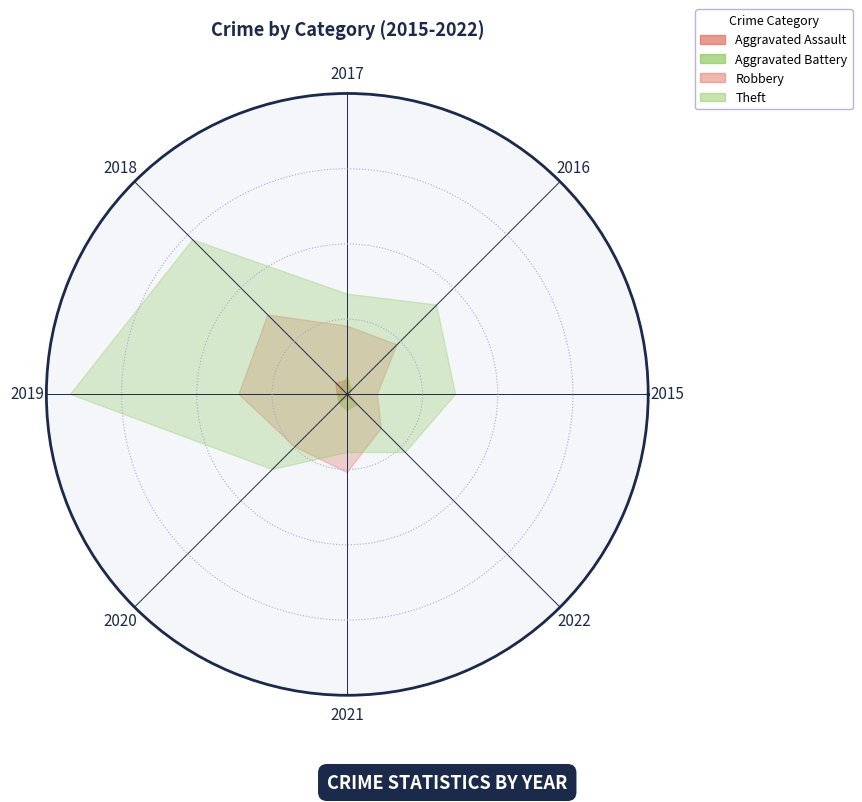

Does the chart display data point markers on the line(s)?

No